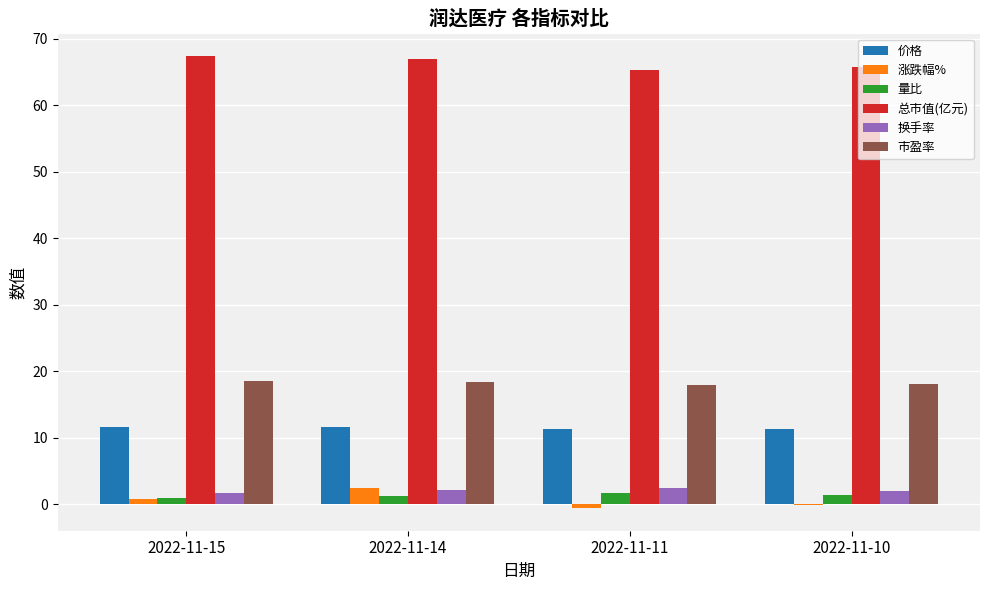

Count the number of data series in this chart.

6